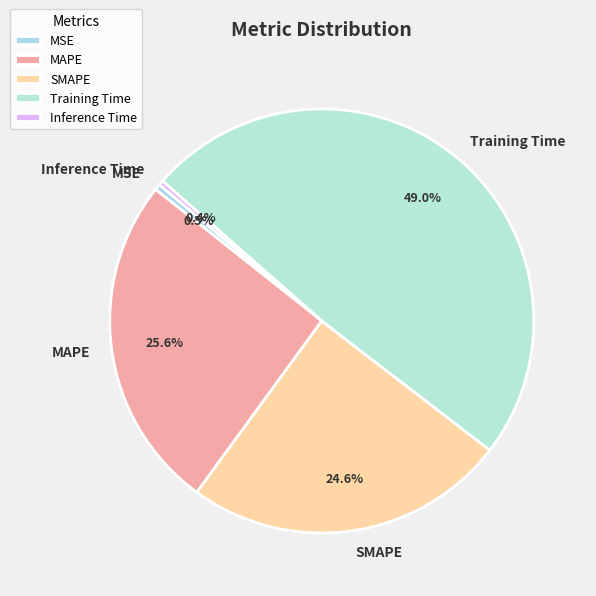

Which slice is the largest?

Training Time